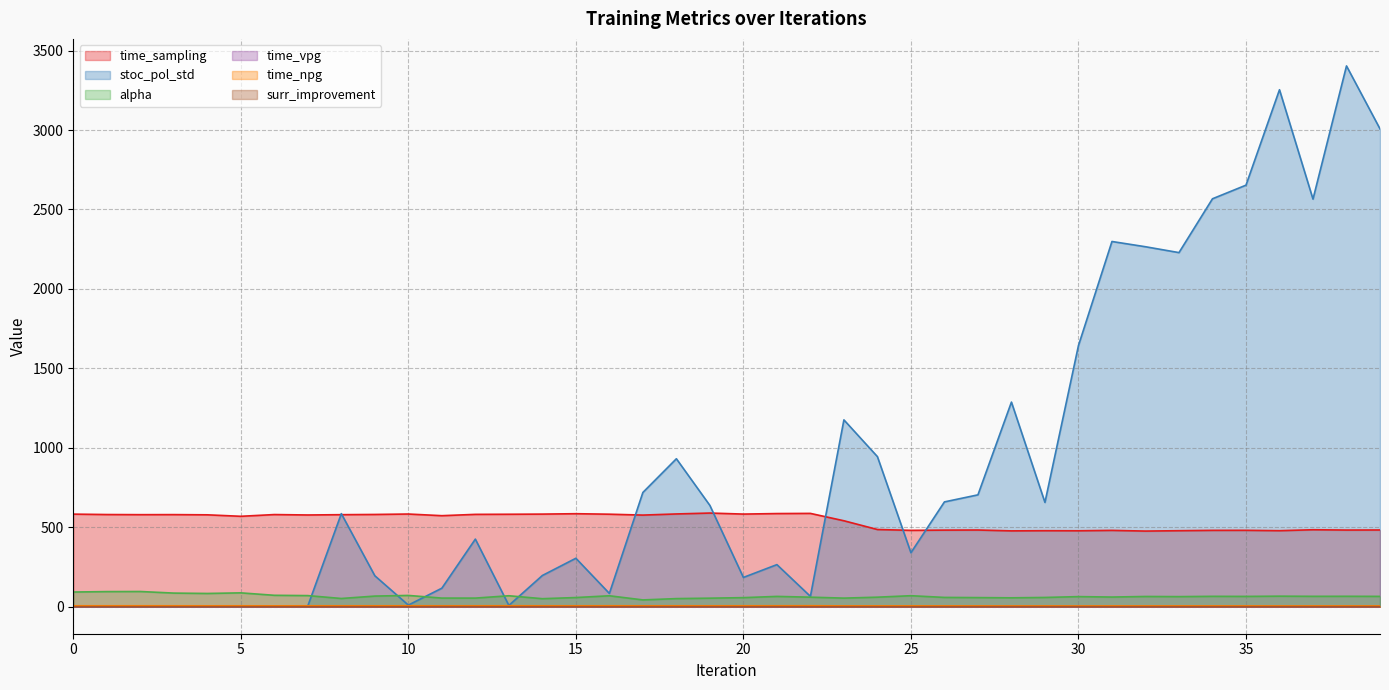

What is the maximum value shown in the chart?

3403.7